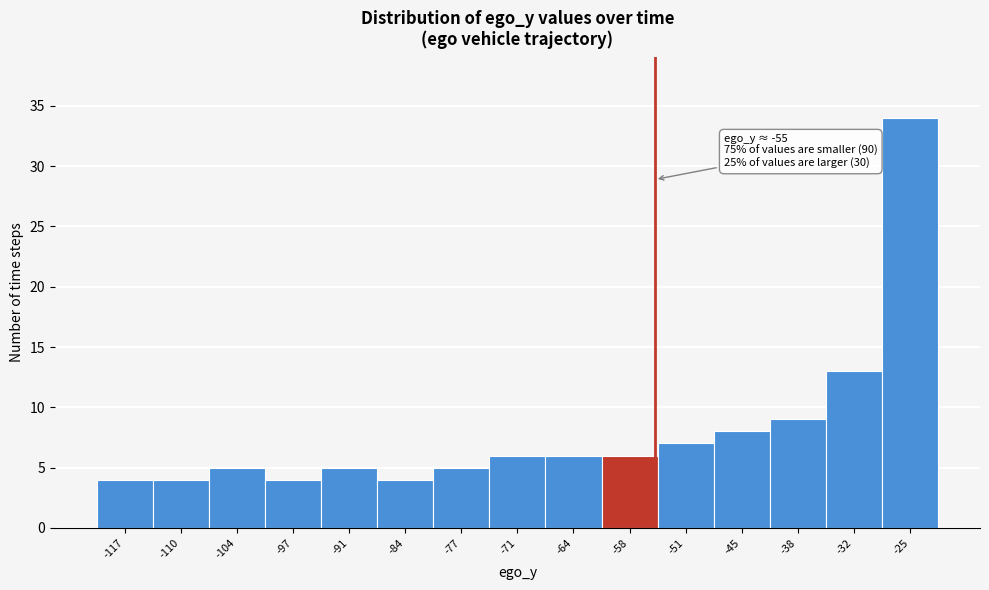

Over which range of the x-axis is the bar tallest?

-29 to -22